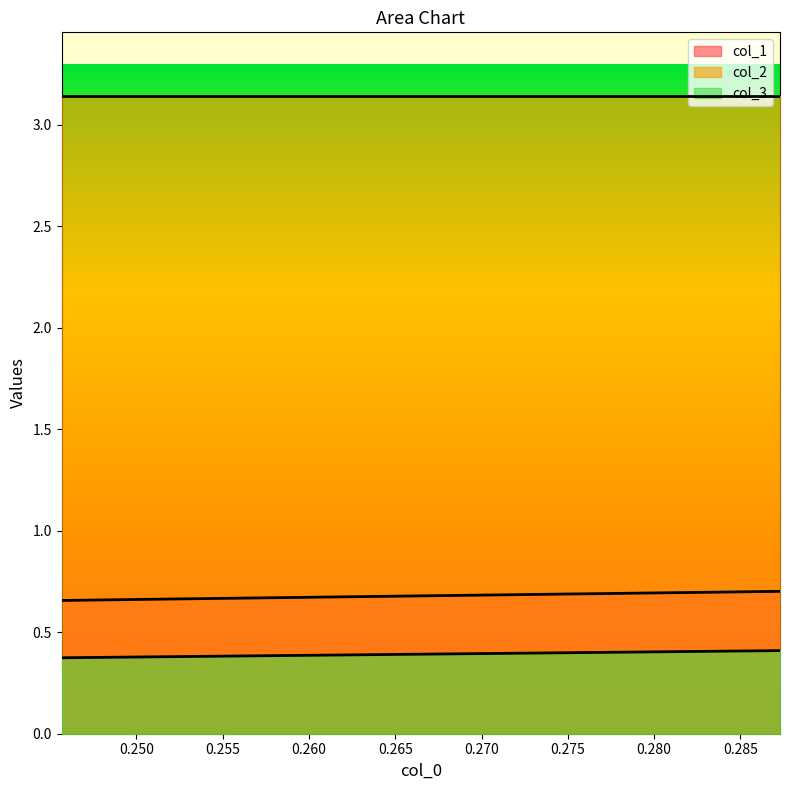

How many lines are shown in the chart?

3